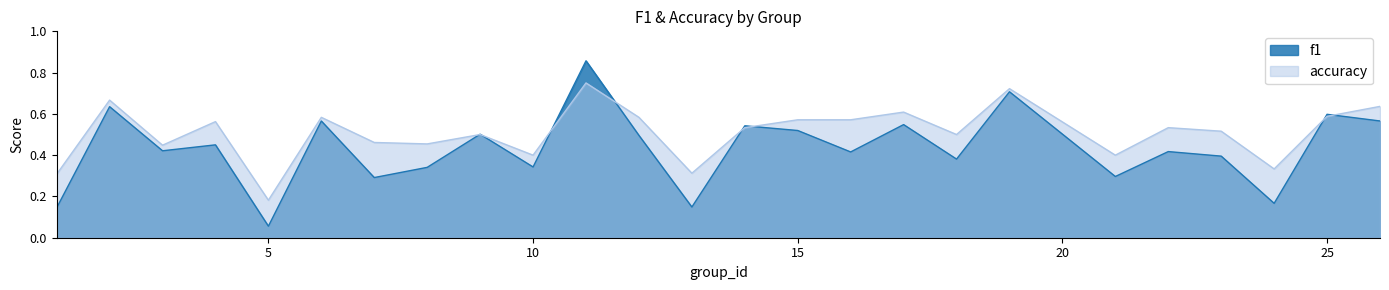

How many lines are shown in the chart?

2